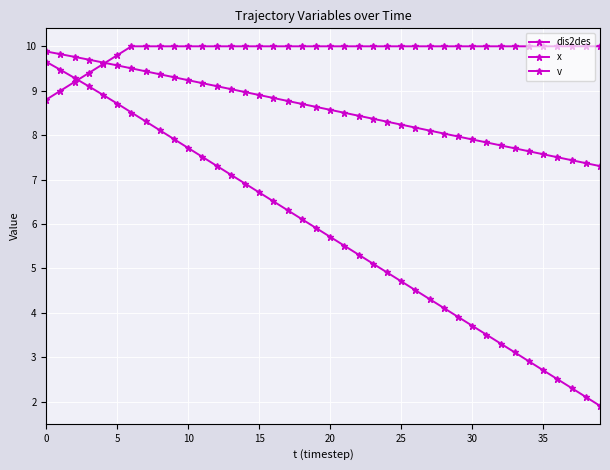

What is the label of the 19th point from the right?

21